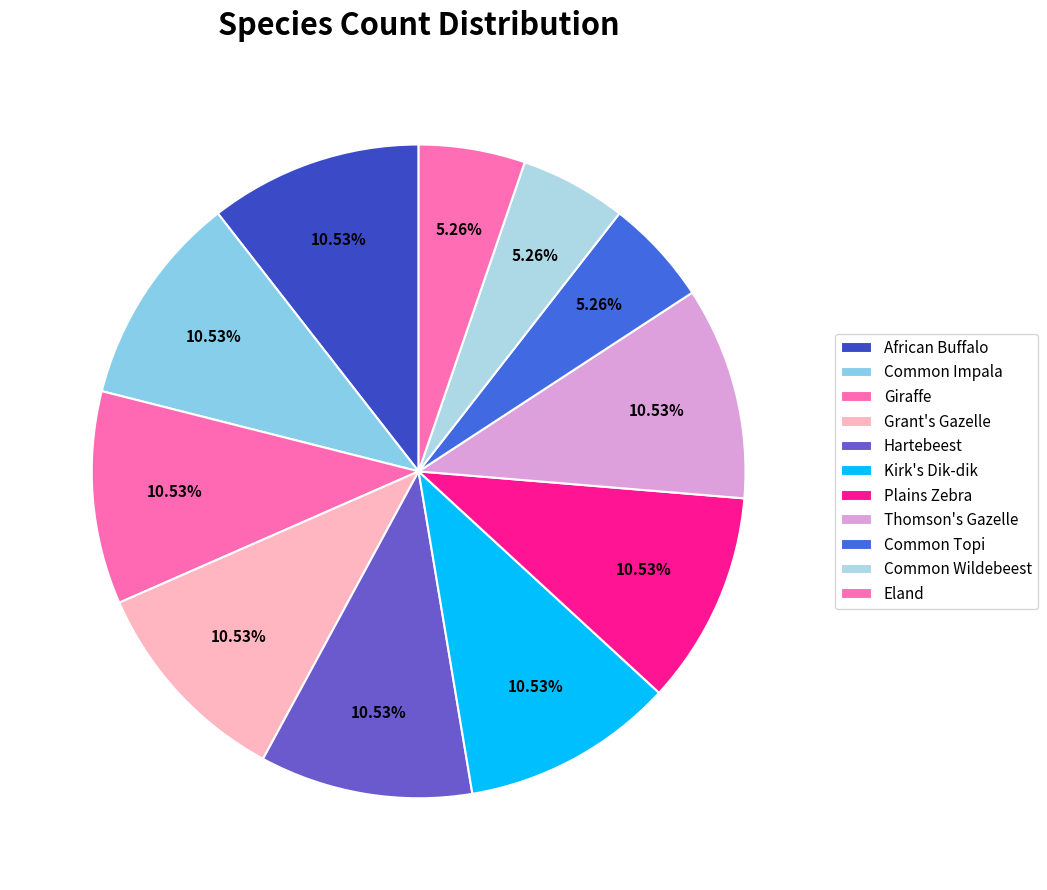

Is it true that Hartebeest is 24% of the pie?

False